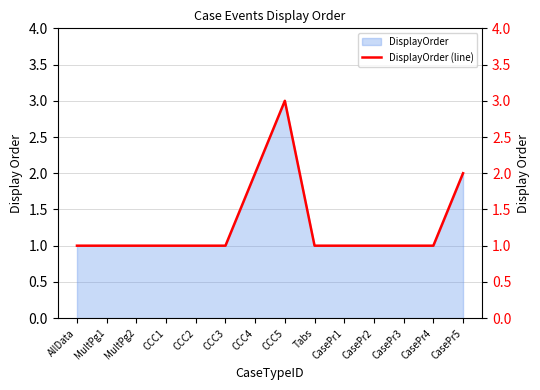

True or false: the data shows 1 at CCC3.

False